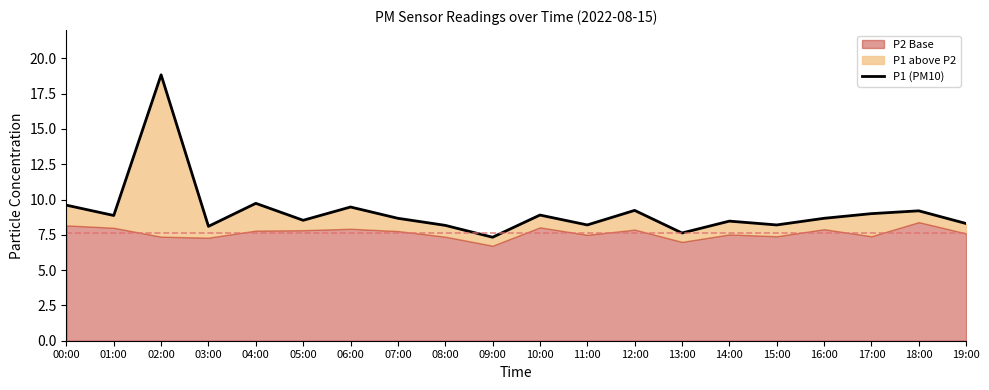

What is the label of the 17th point from the right?

03:00